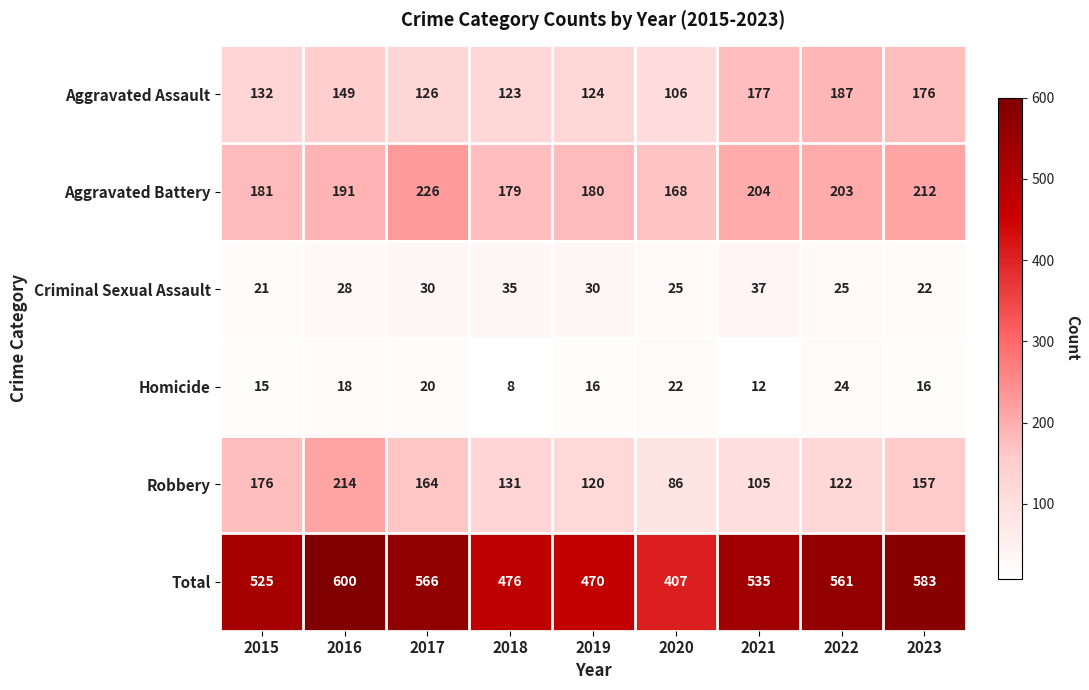

What is the minimum value for Robbery?

86